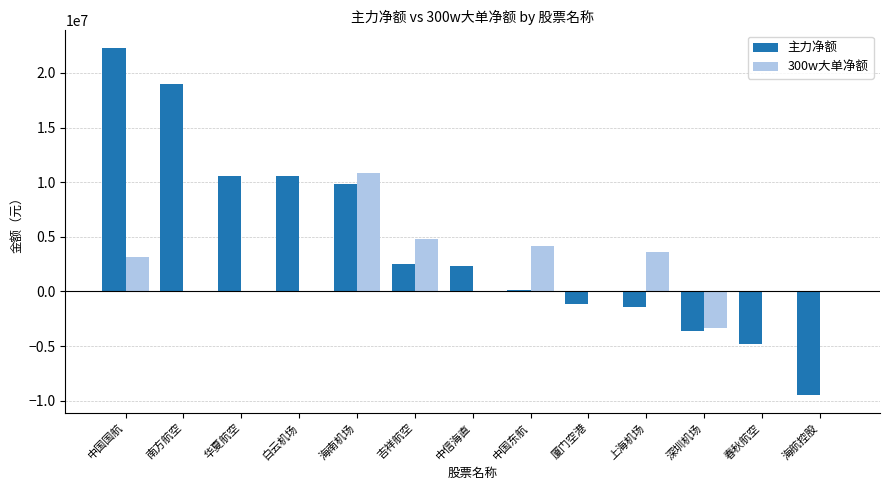

At which label does 主力净额 first exceed 2335317?

中国国航